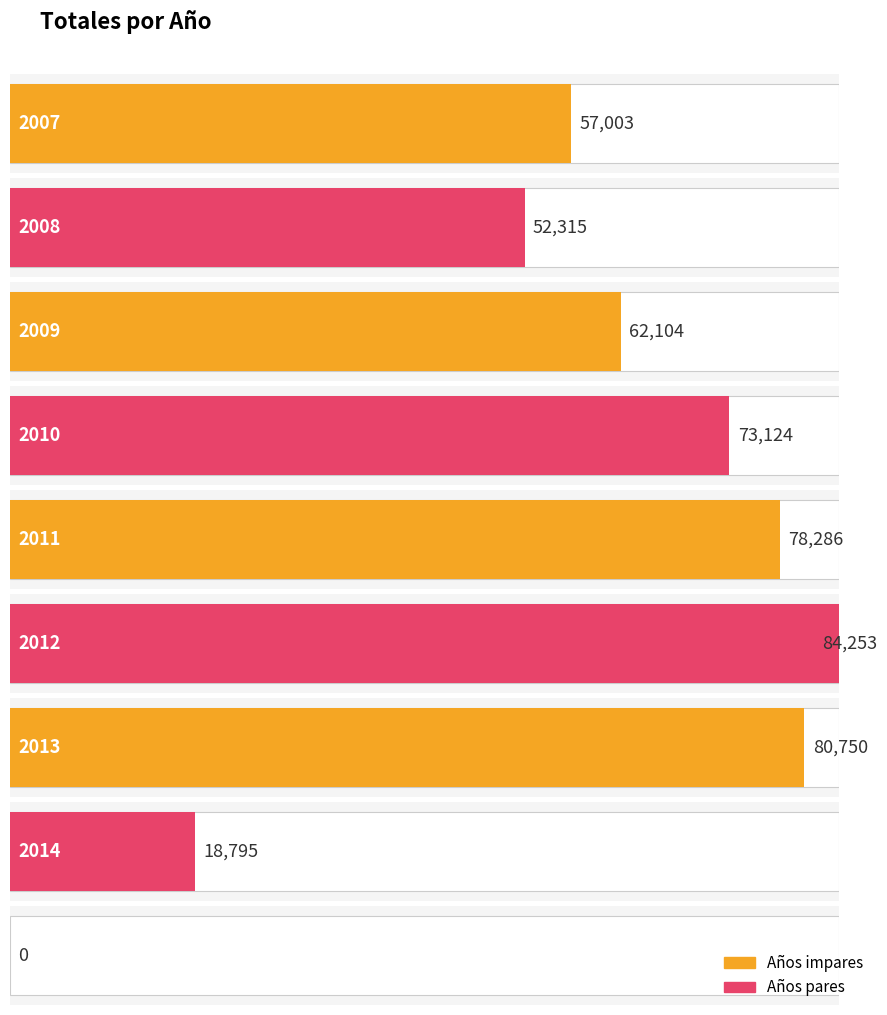

List the labels in order of value, largest first.

2012, 2013, 2011, 2010, 2009, 2007, 2008, 2014, 2015